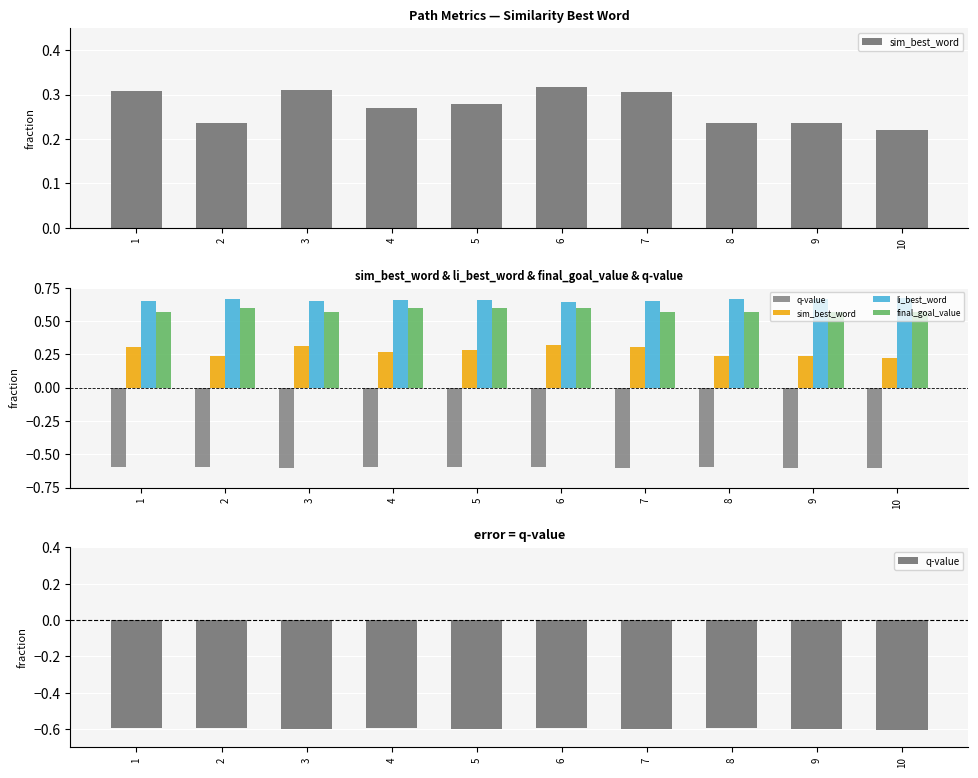

Is it true that li_best_word equals 1.1 at 2?

False